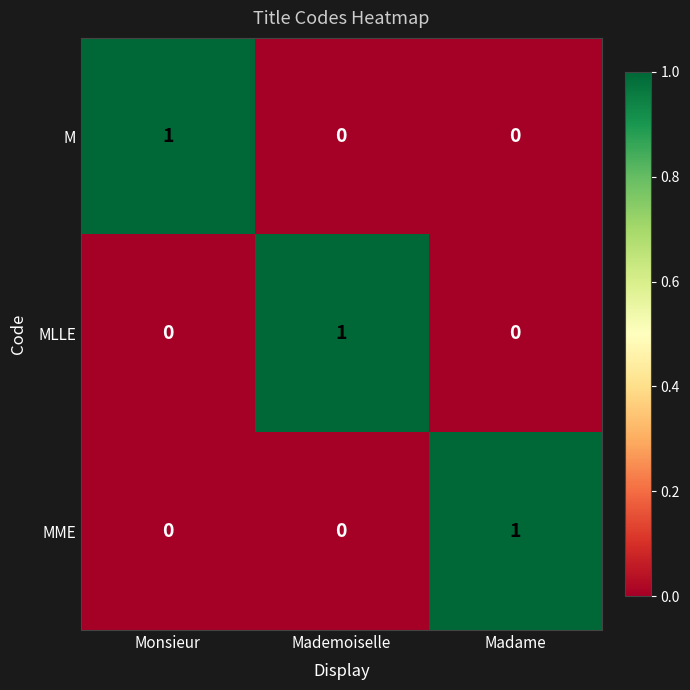

The value of M at Monsieur is 2. True or false?

False